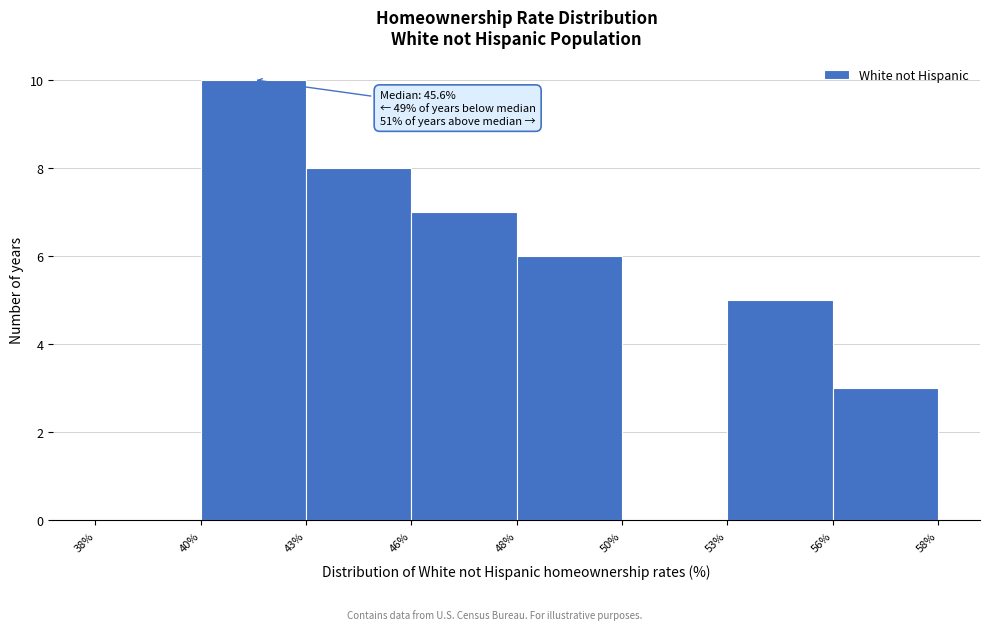

Reading right to left, extract all data points from this chart.

56%=3	53%=5	50%=0	48%=6	46%=7	43%=8	40%=10	38%=0